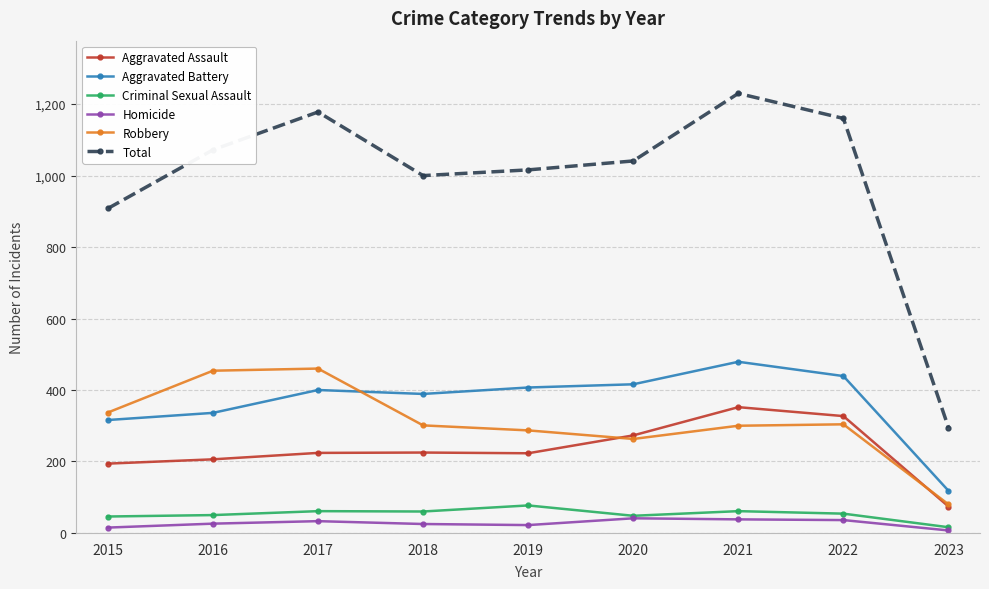

True or false: Aggravated Battery and Total intersect in this chart.

False